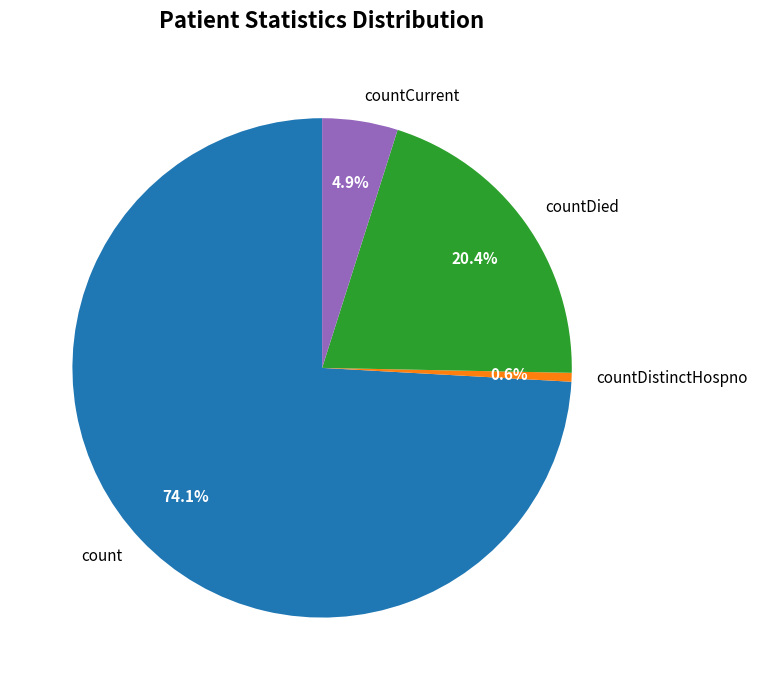

Which category accounts for the majority?

count